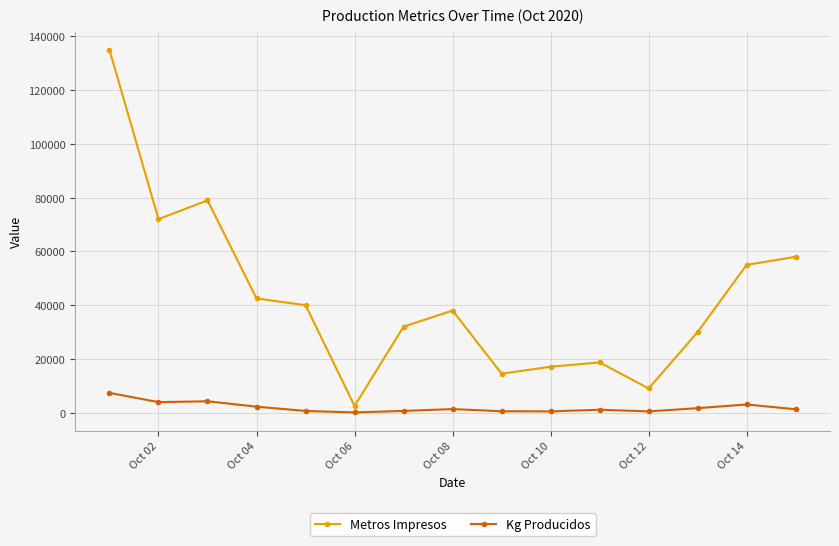

Rank the series by their maximum value, from highest to lowest.

Metros Impresos, Kg Producidos